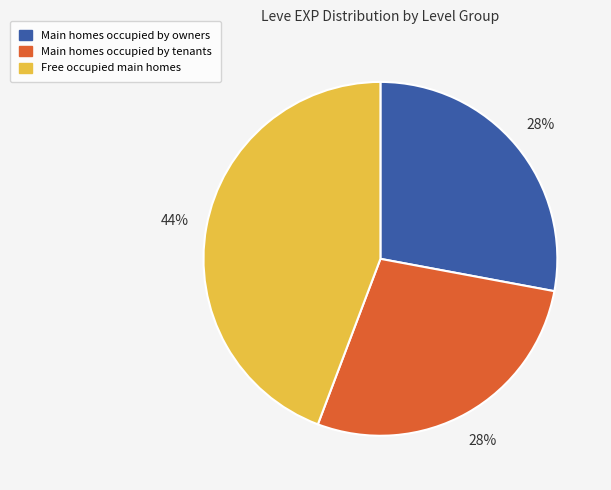

Is there any slice that represents more than half of the pie?

No